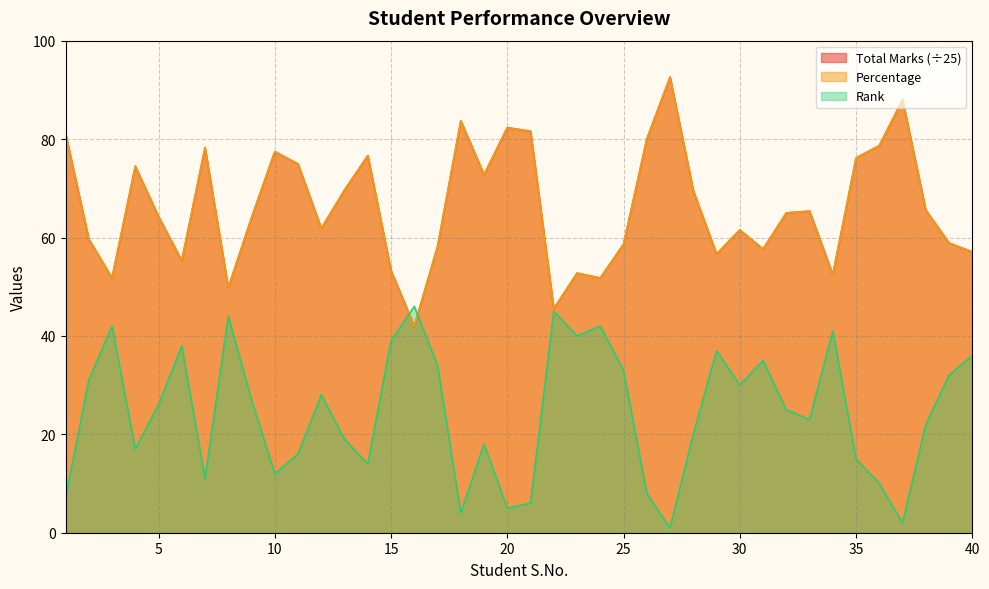

True or false: Total Marks has a value of 22.6 at 12.

False